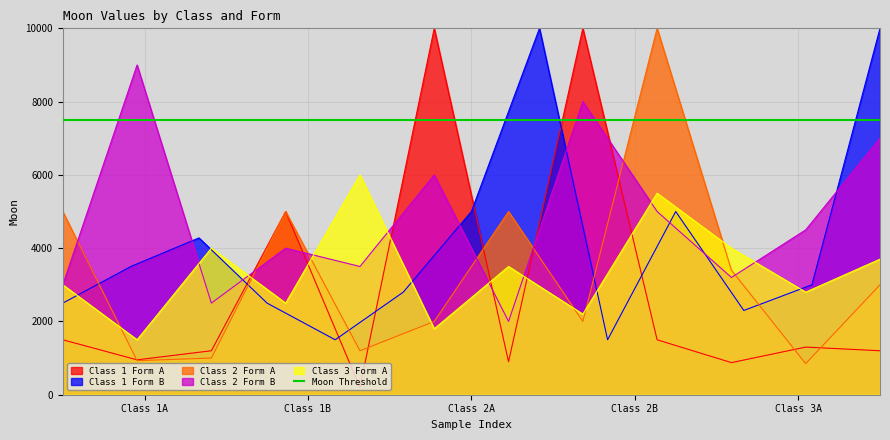

After their last crossing, which series has the higher values: Class 2 Form A or Class 3 Form A?

Class 3 Form A